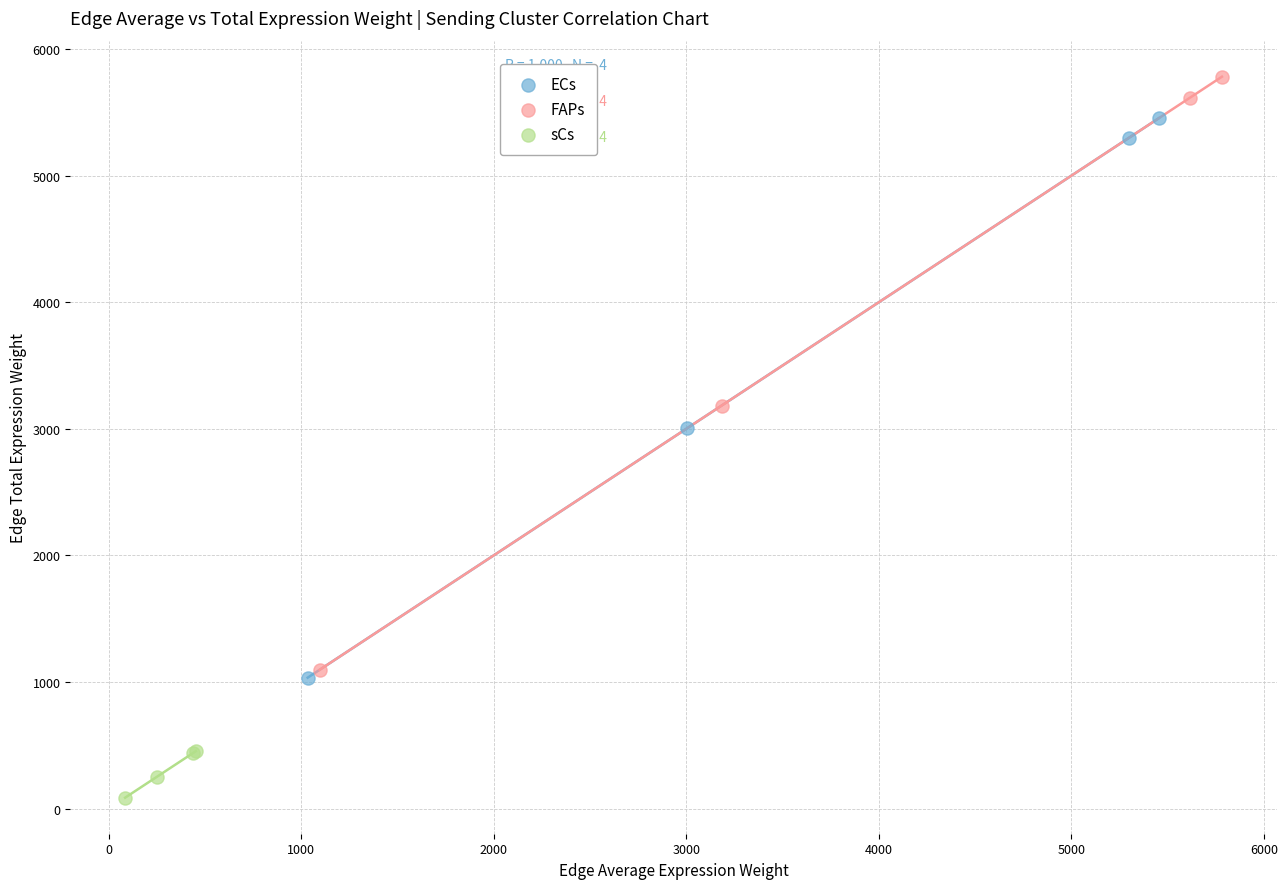

What are all the series names shown in the legend?

ECs, FAPs, sCs